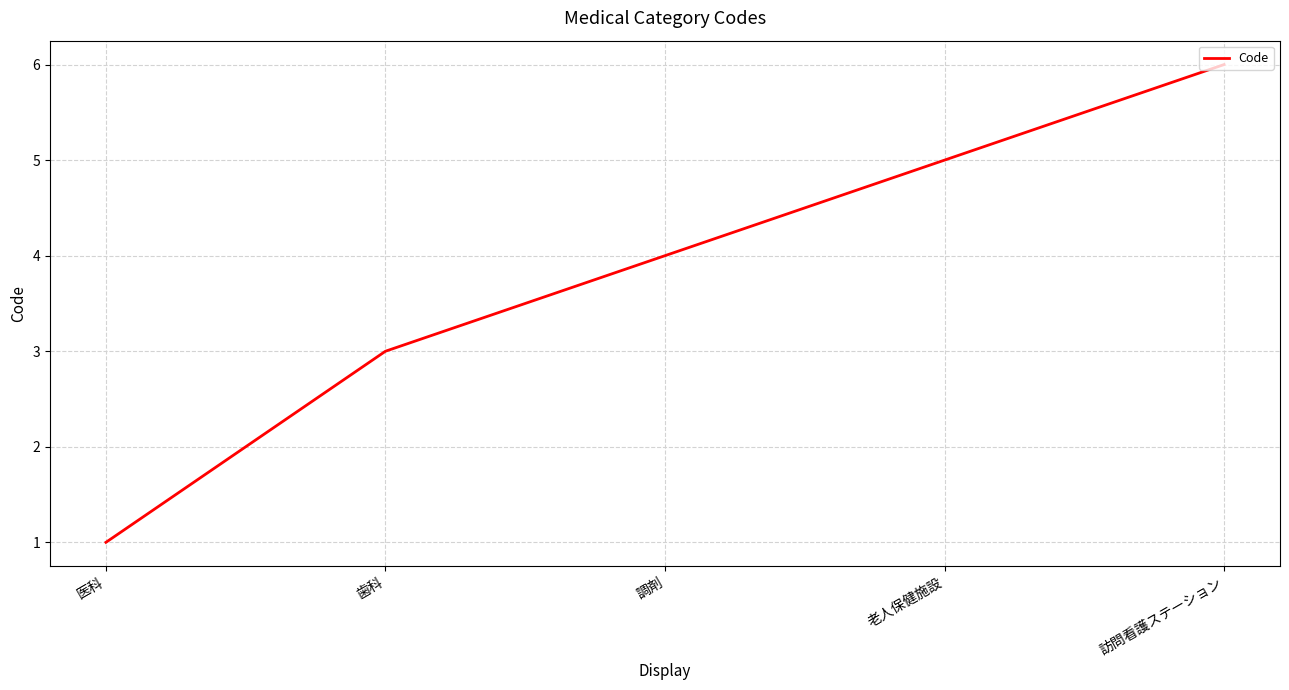

How many lines are shown in the chart?

1